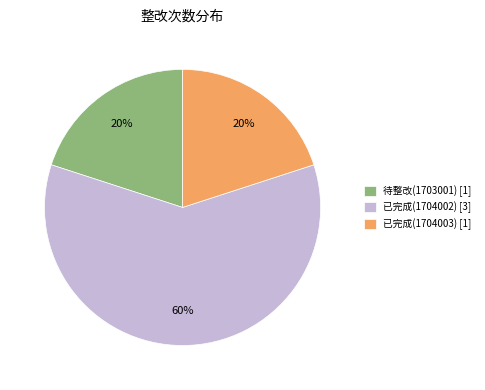

Is the sum of 已完成(1704002) [3] and 已完成(1704003) [1] greater than half?

Yes